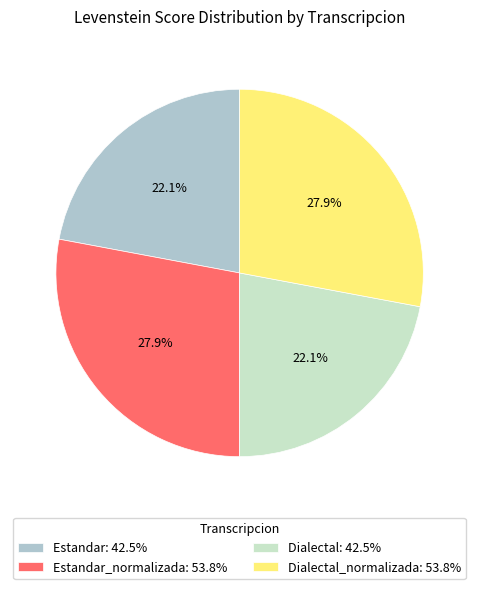

Is there a majority slice in this chart?

No